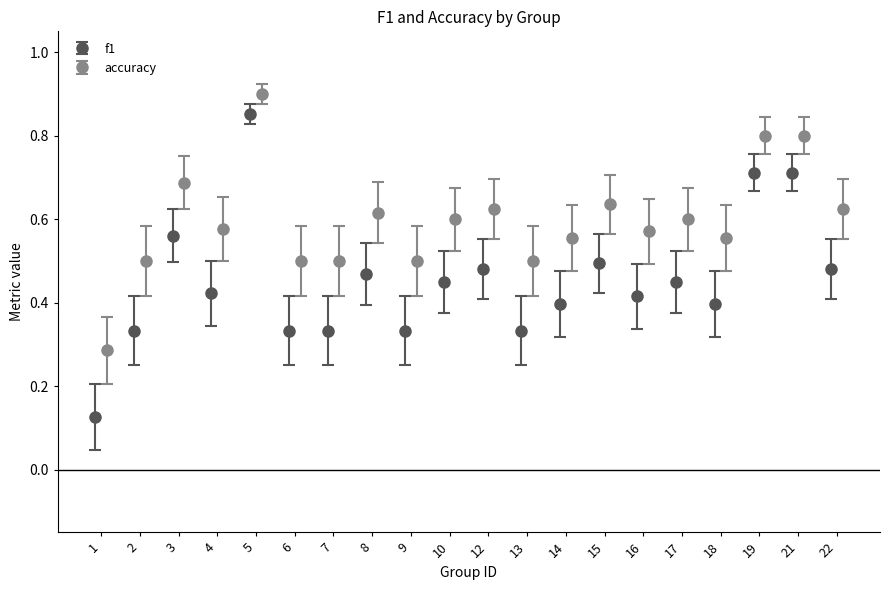

Count the f1 values in the range 0 to 1.

20